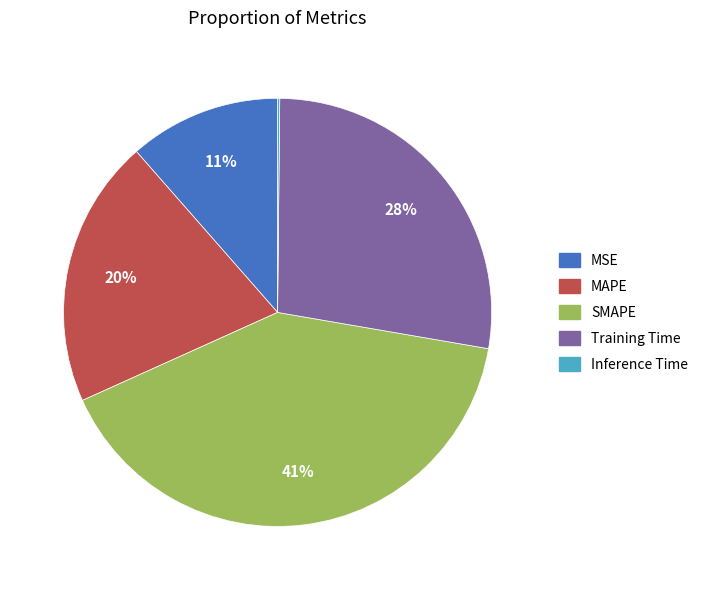

What is the ratio of the value at Training Time to the value at MAPE?

1.4